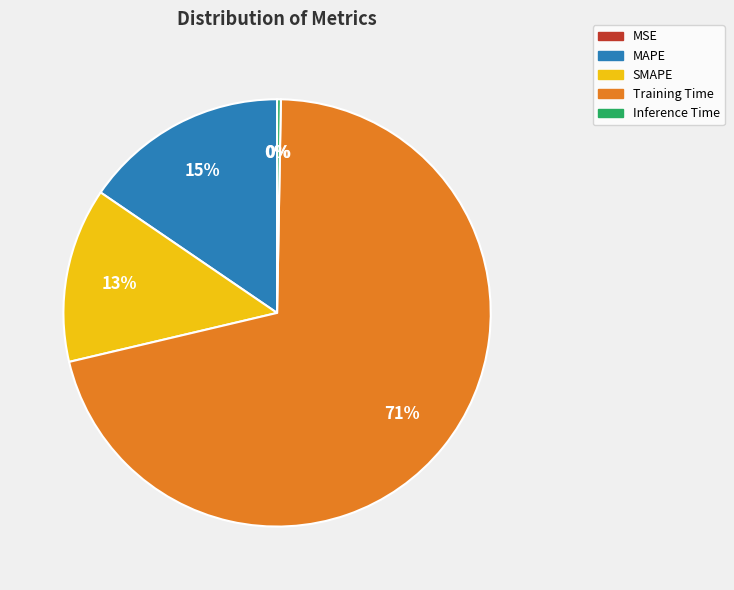

What percentage is the MAPE slice, to the nearest percent?

15%